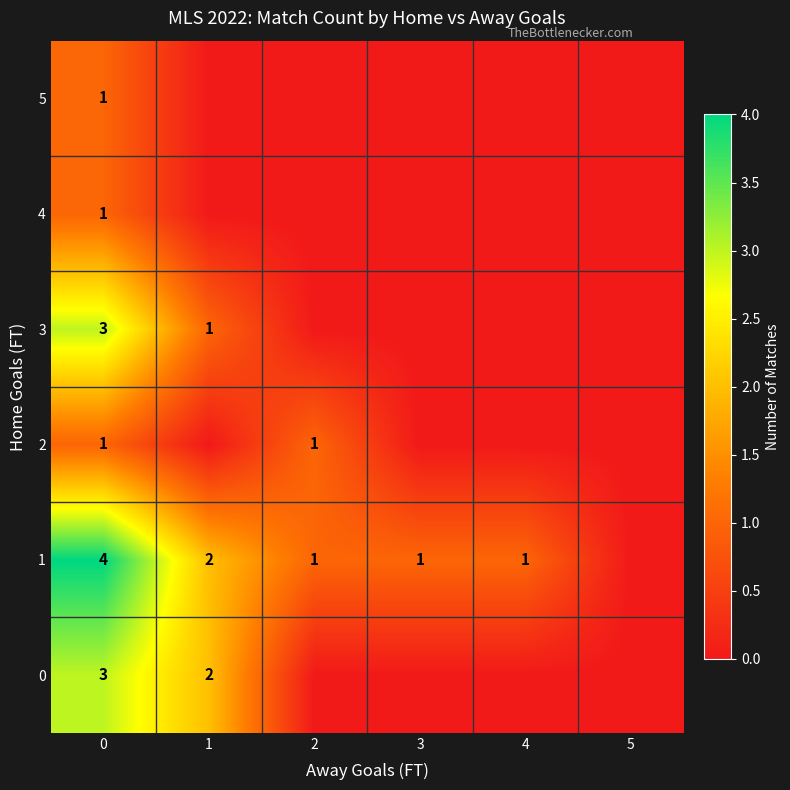

What value does the 1 series have at 4?

1